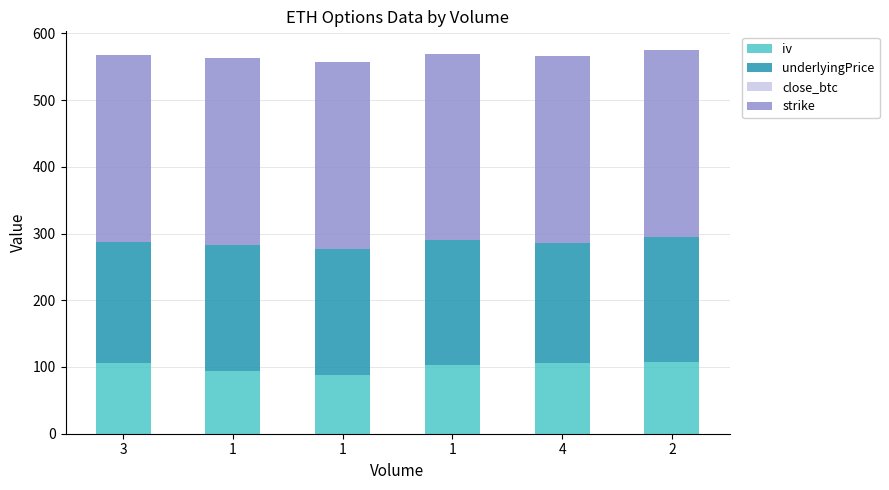

Rank the series by their maximum value, from lowest to highest.

close_btc, iv, underlyingPrice, strike